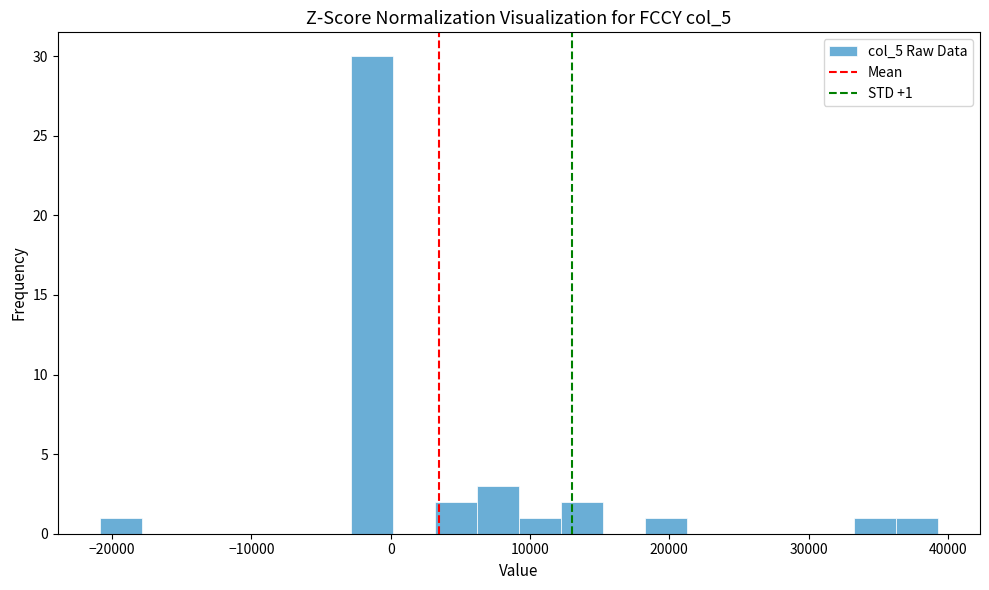

Around what value on the x-axis is the tallest bar? Give the approximate position of its centre, as read against the axis.

-1000